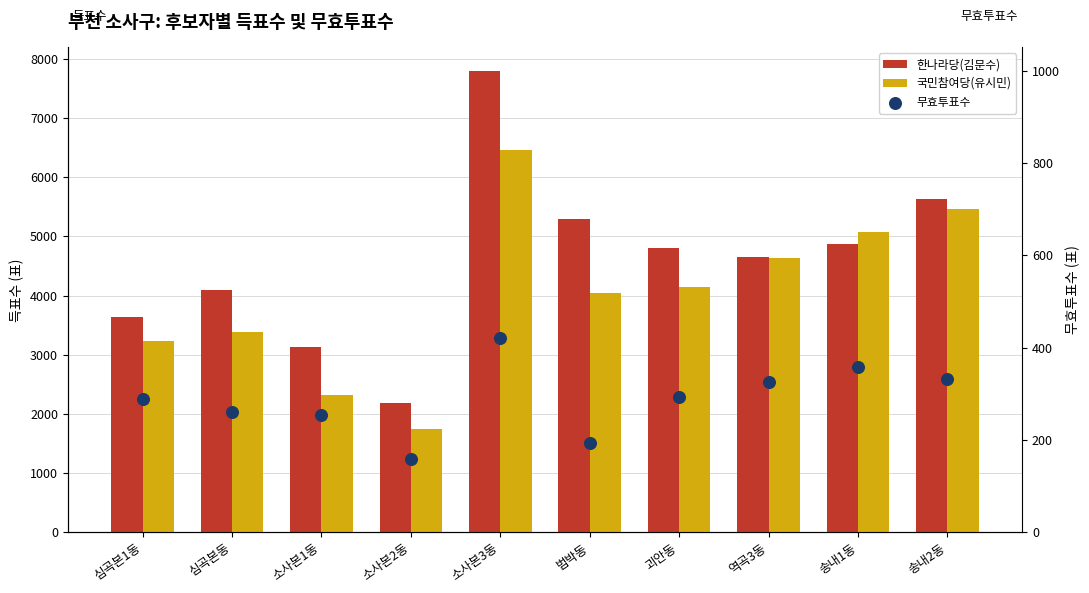

Which series has the largest total across all categories?

한나라당(김문수)